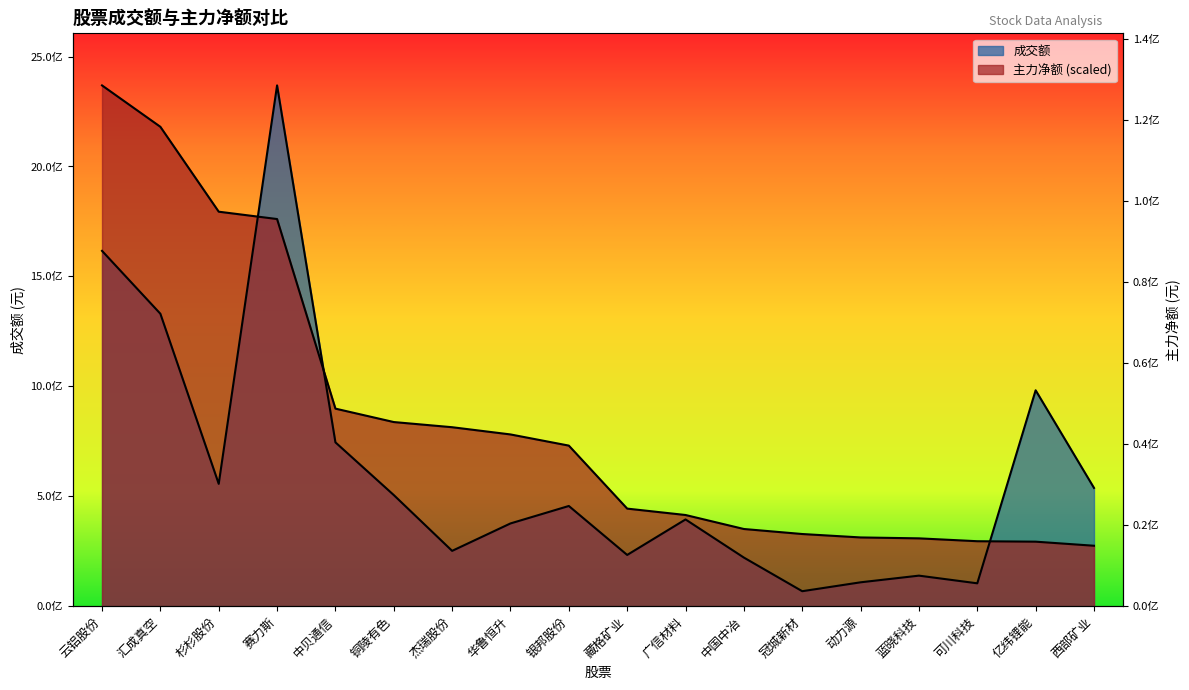

What is the smallest value displayed?

68071863.0